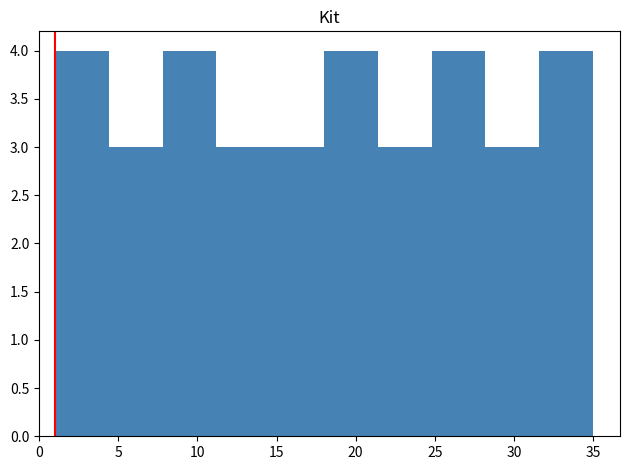

What is the height of the bar covering 18.0 to 21.4 on the x-axis? Neither the bar edges nor the heights are printed on the chart, so give them approximately, as read against the axes.

4